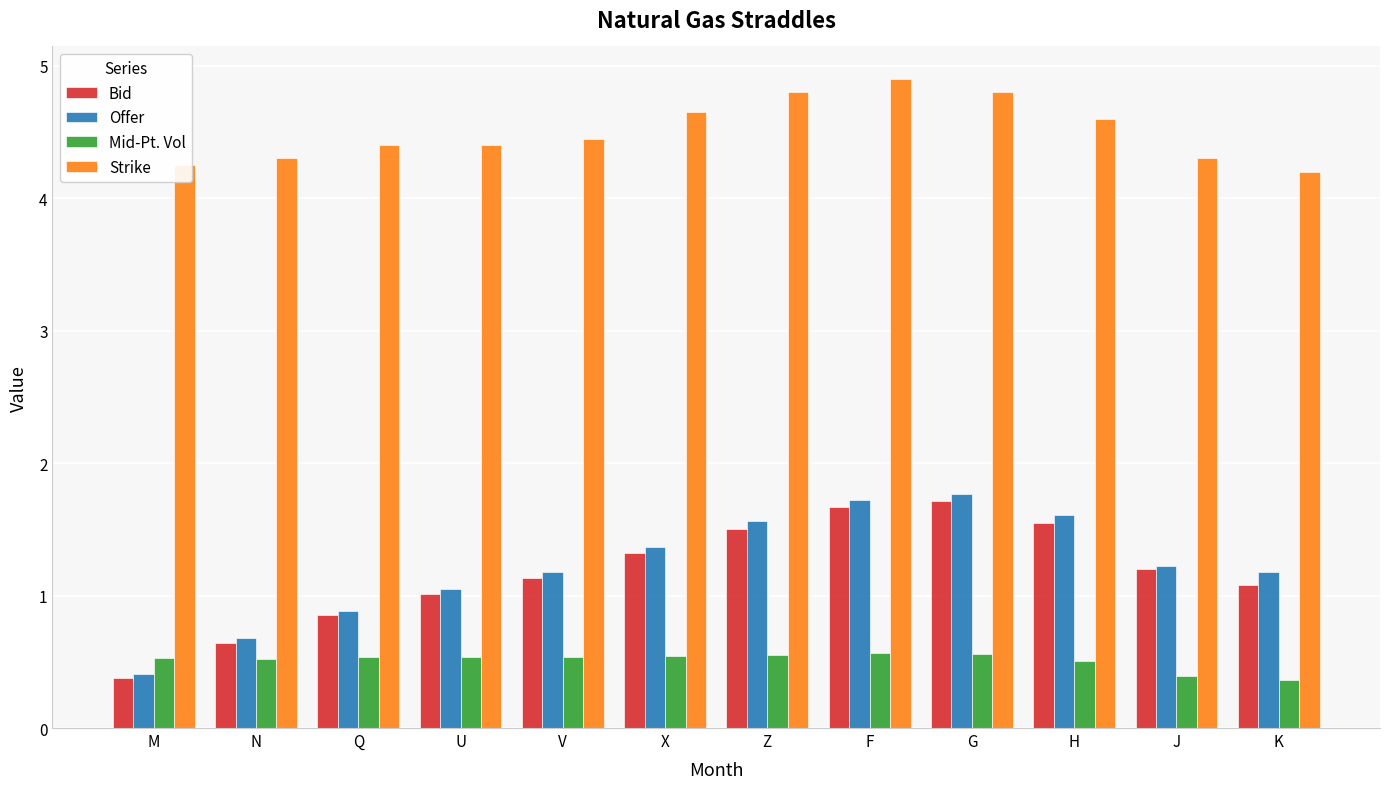

True or false: Mid-Pt. Vol has a value of 0.9 at Q.

False